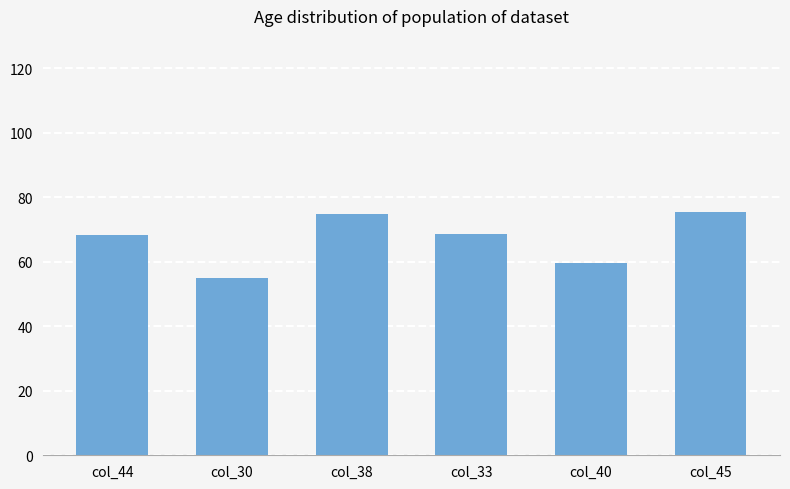

True or false: the data shows 20.6 at col_38.

False